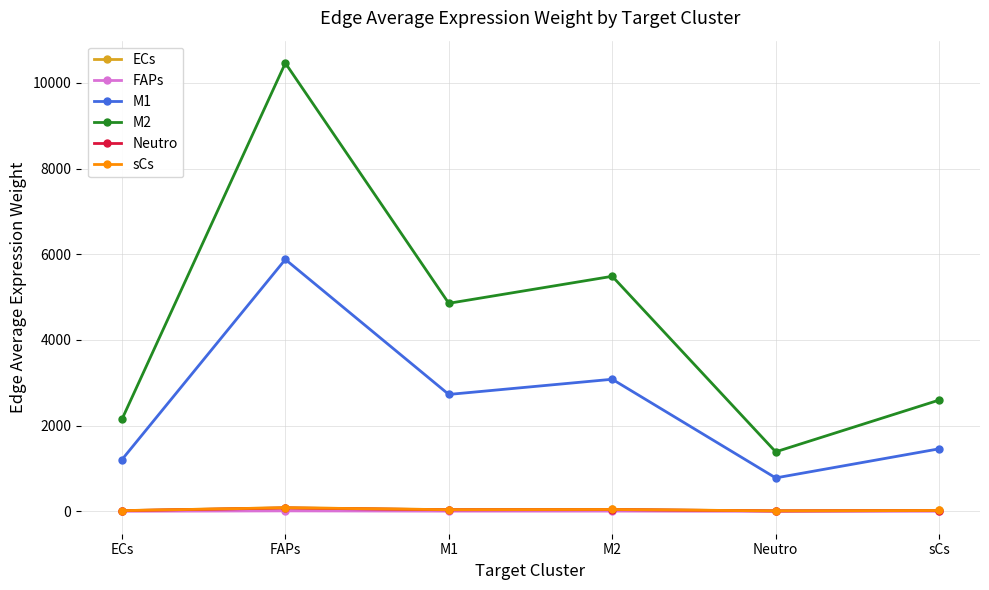

Is the value of FAPs at M1 greater than the value of M1 at M2?

No